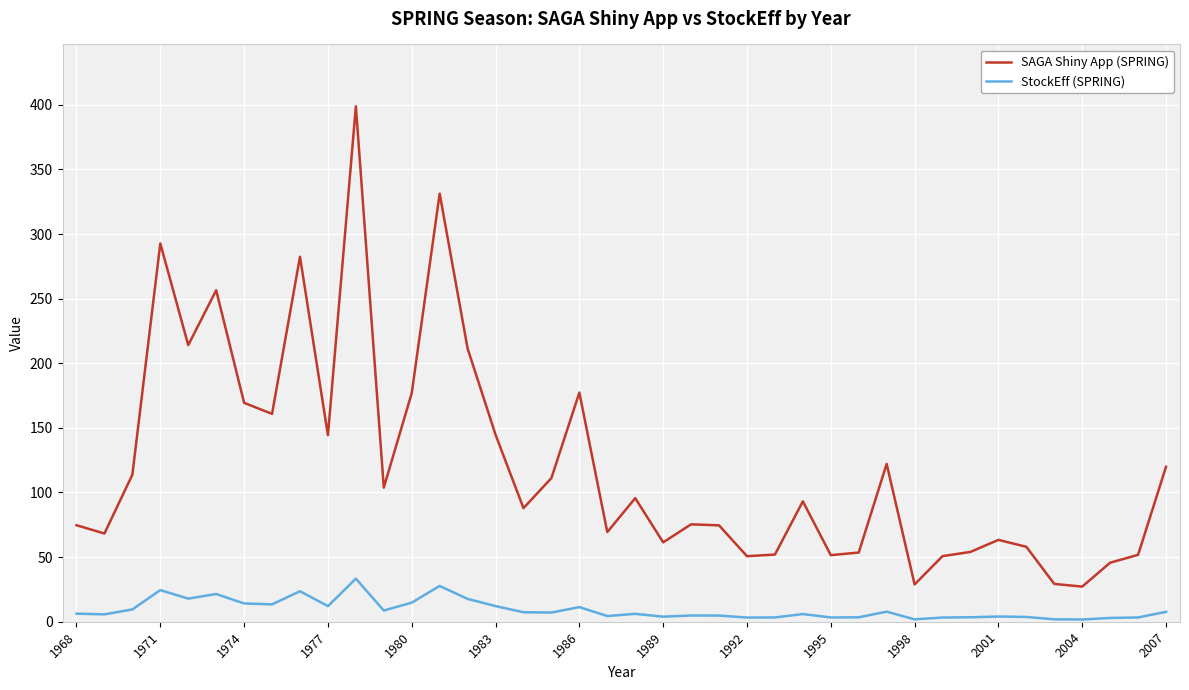

True or false: SAGA Shiny App (SPRING) and StockEff (SPRING) cross at least once.

False